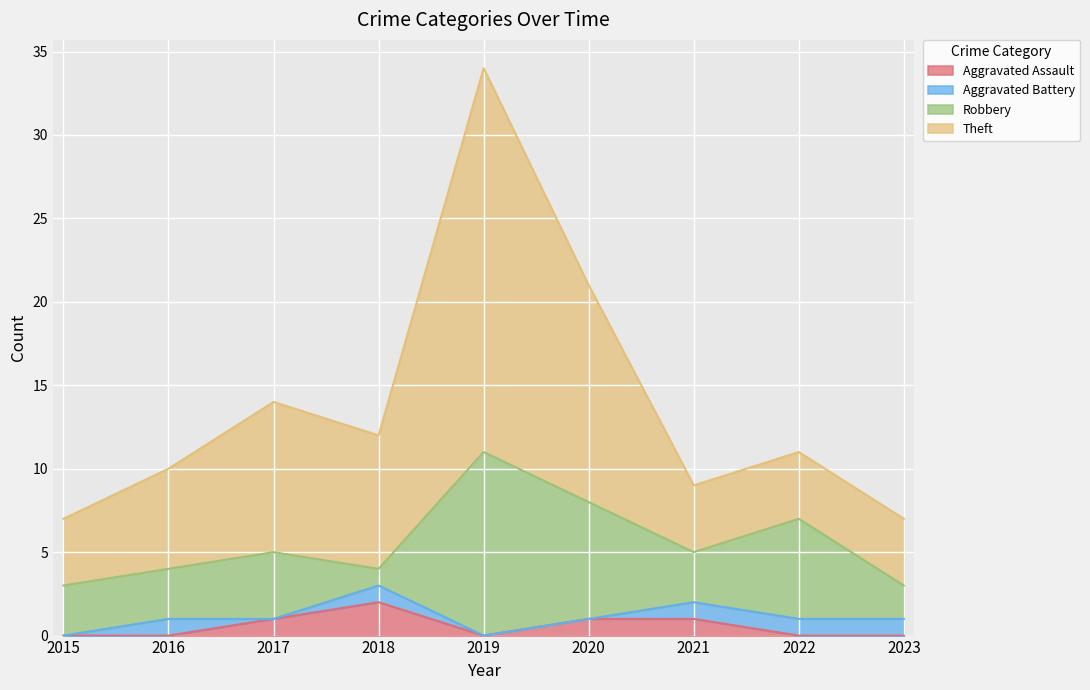

Between 2022 and 2020, which is larger?

2020